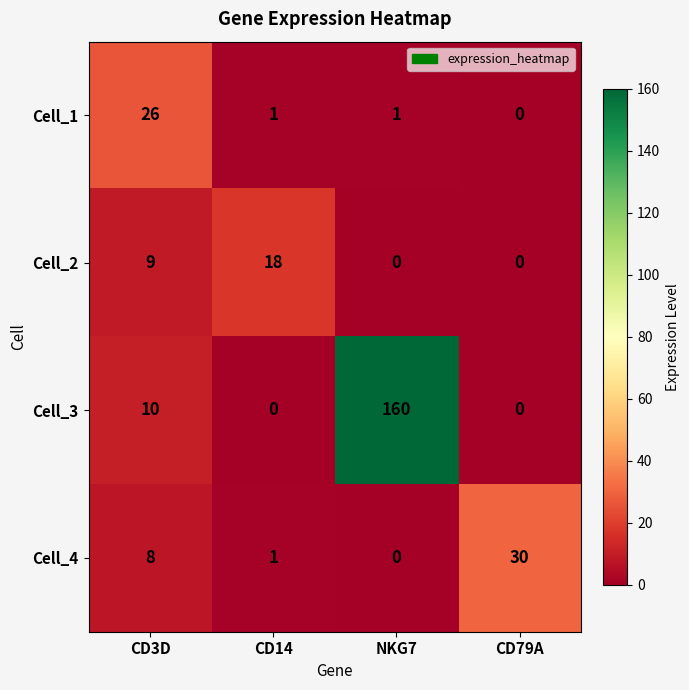

True or false: Cell_3 has a value of 0 at CD79A.

True